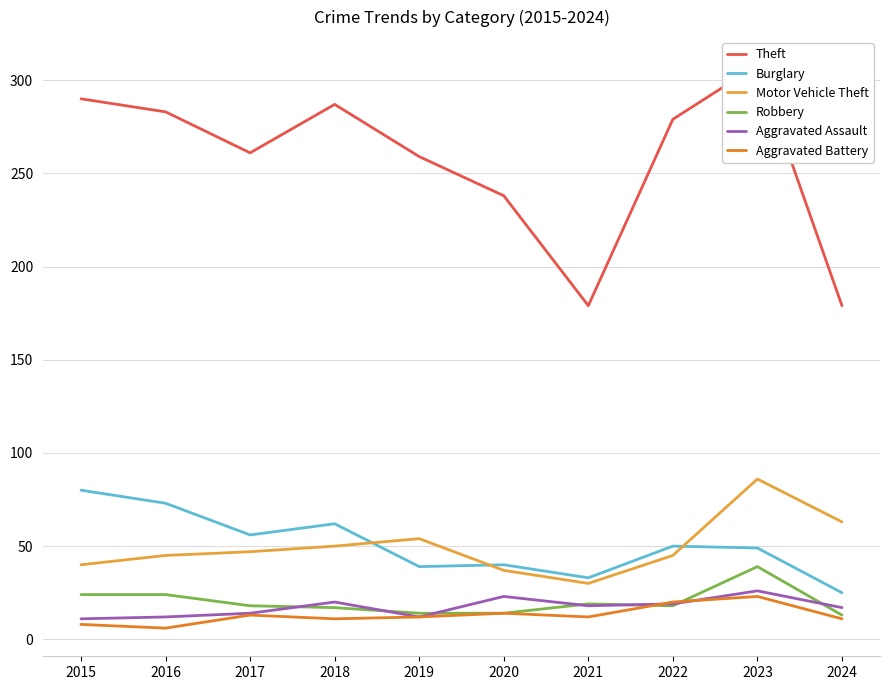

Between 2020 and 2021, which series saw the biggest shift?

Theft